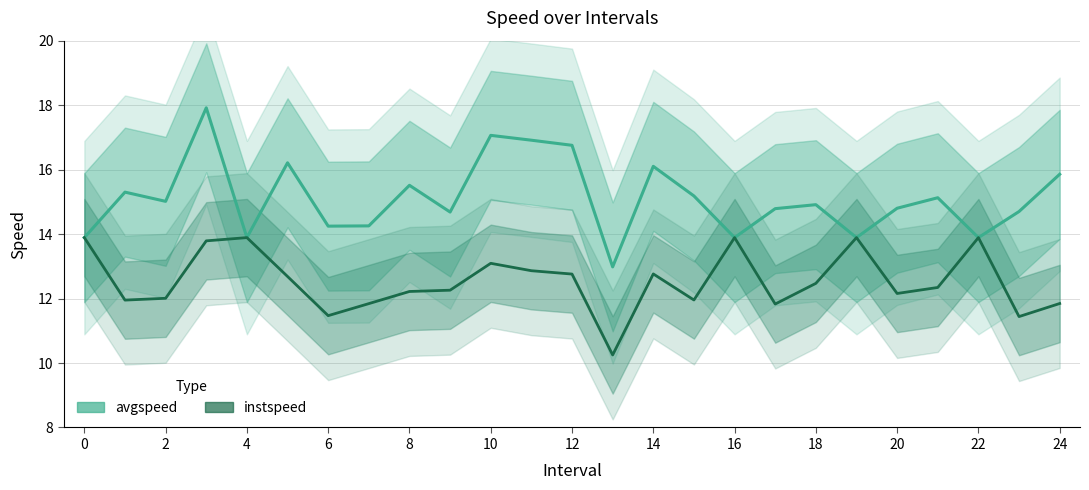

What is the lowest value of the instspeed series?

10.2